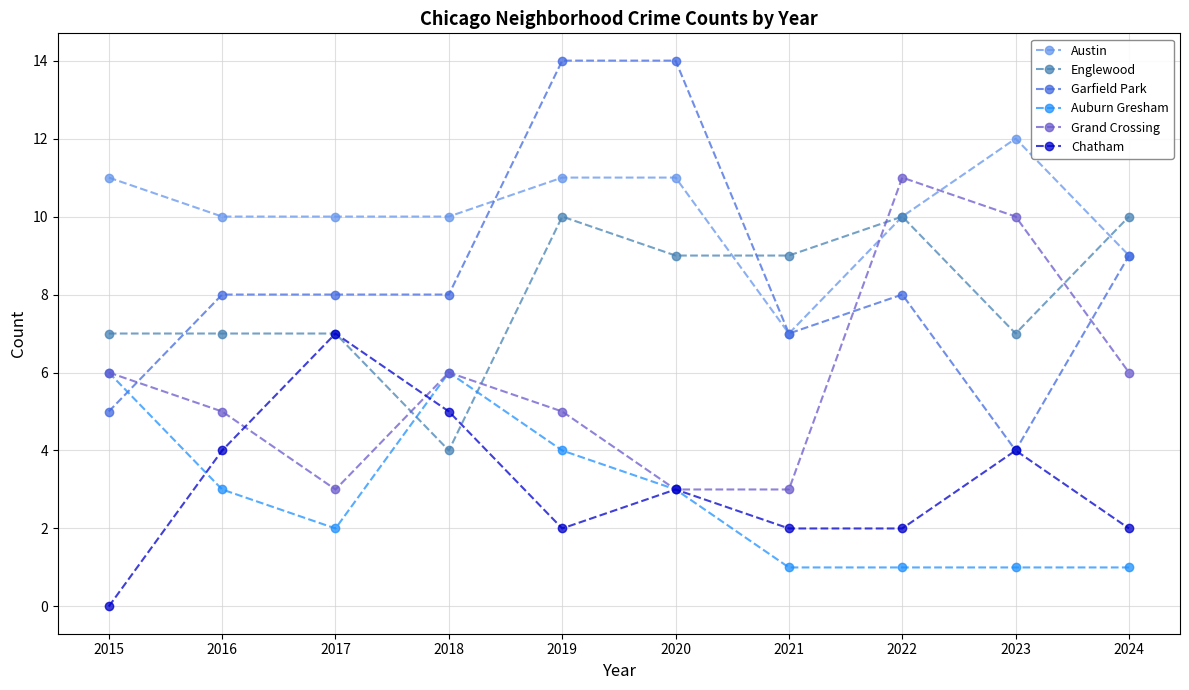

What are all the series names shown in the legend?

Austin, Englewood, Garfield Park, Auburn Gresham, Grand Crossing, Chatham